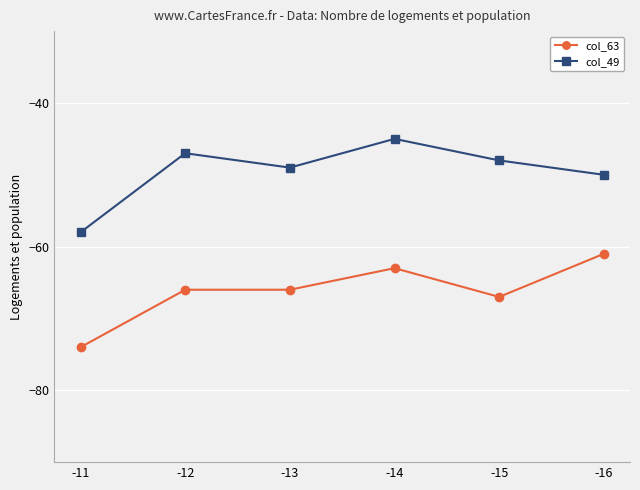

Which category has the lowest value in the col_63 series?

-11